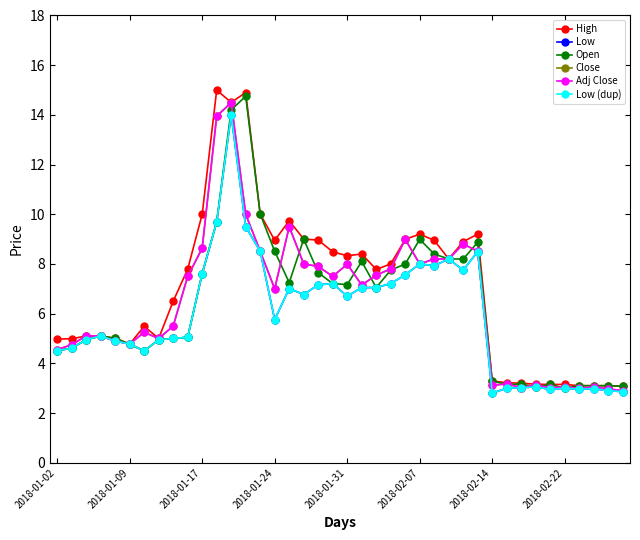

Does the chart have visible grid lines?

No